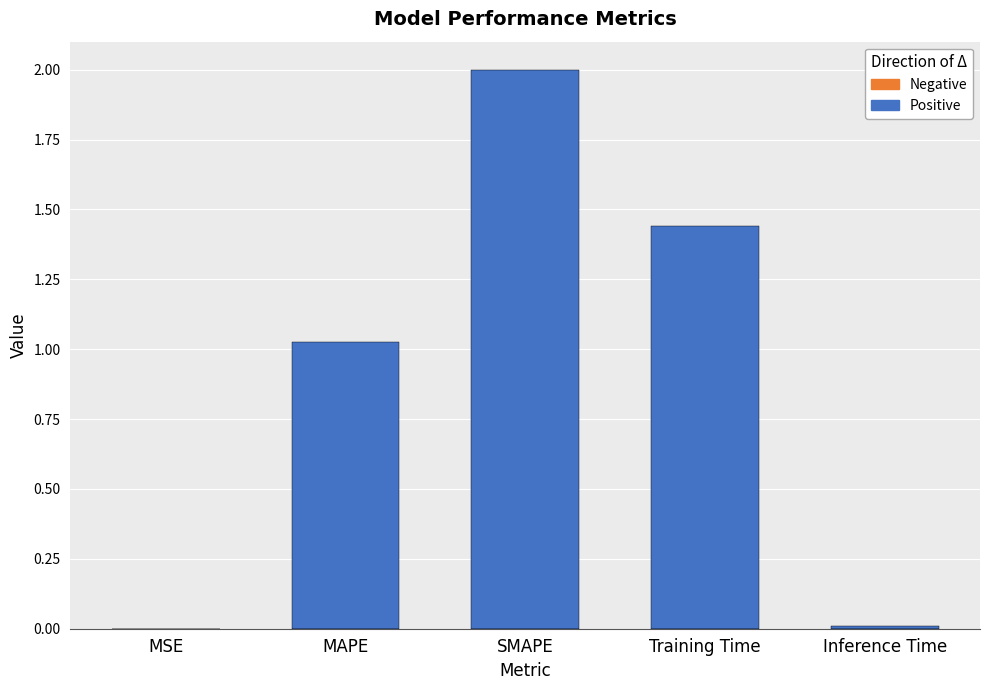

What is the sum of all values?

4.5